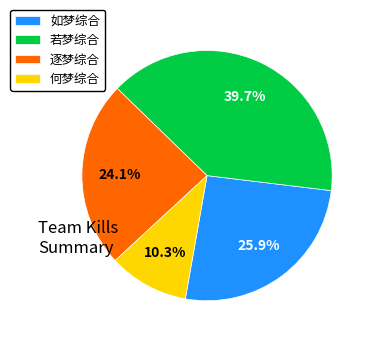

What percentage is the 逐梦综合 slice, to the nearest percent?

24%